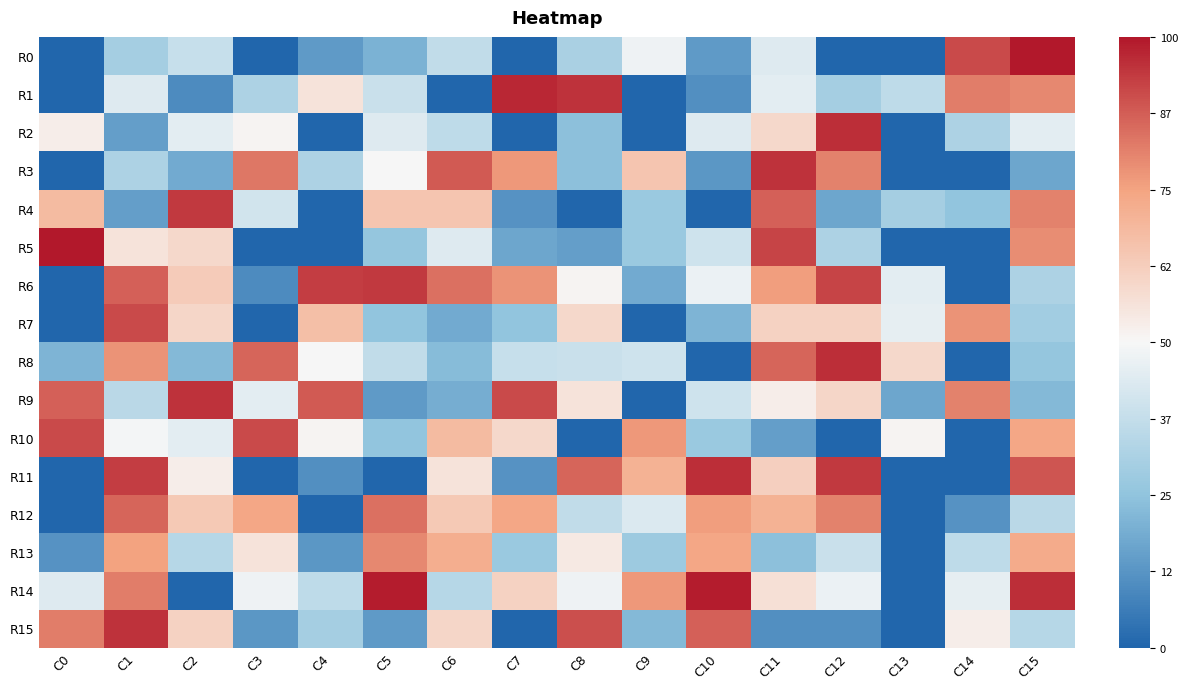

Which series changed the most between C9 and C10?

R15